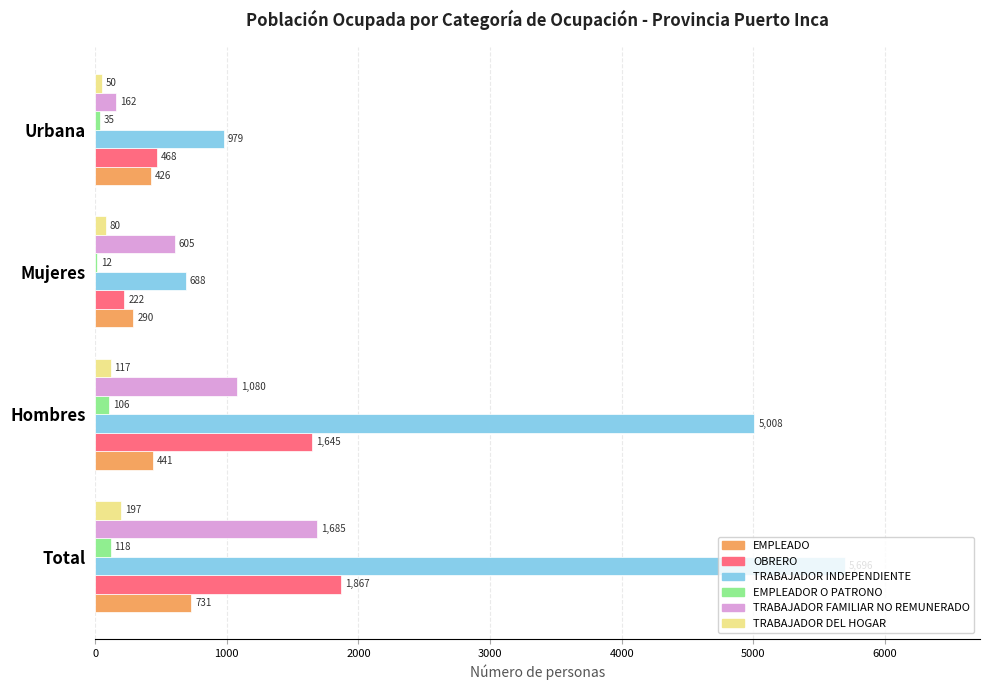

What is the sum of the EMPLEADO values at Hombres and Urbana?

867